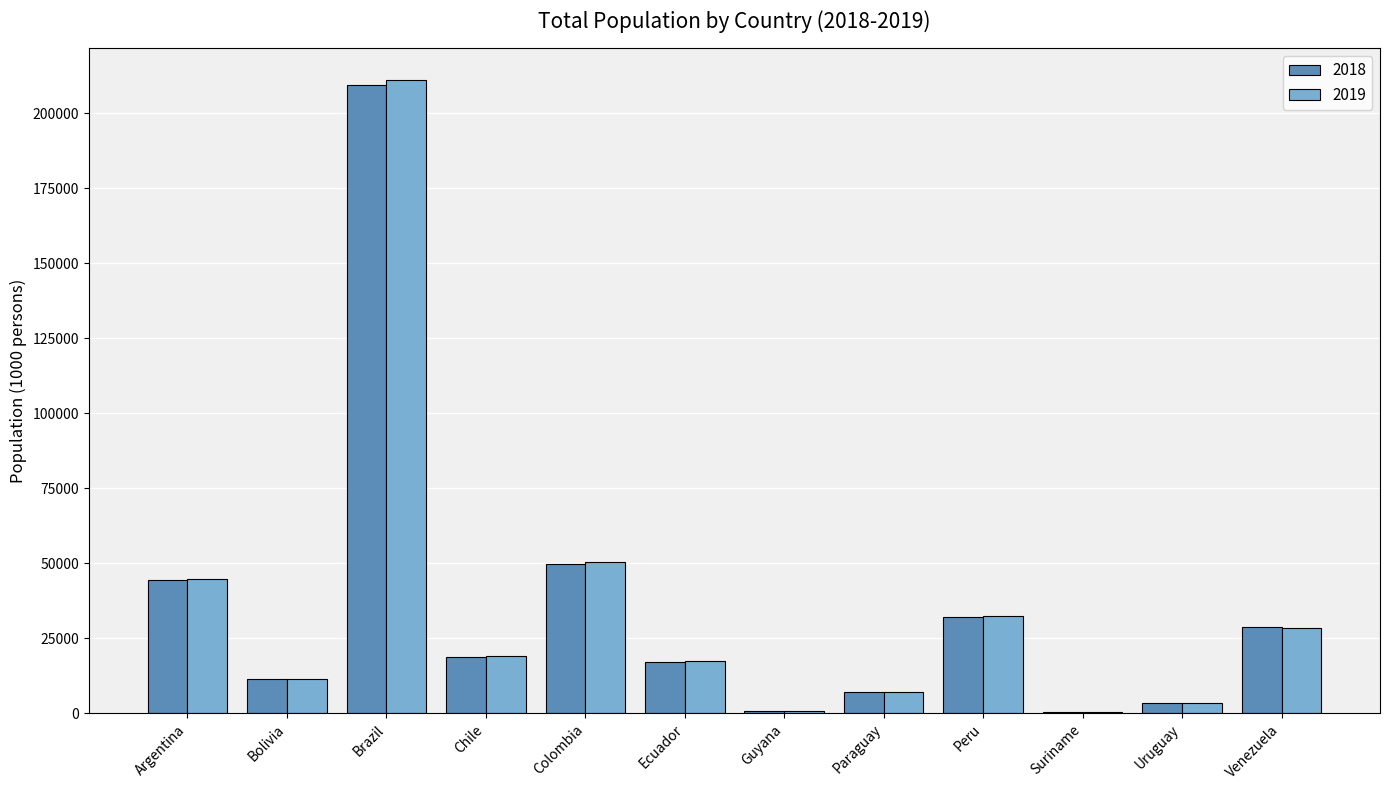

At which category does the chart reach its peak across all series?

Brazil